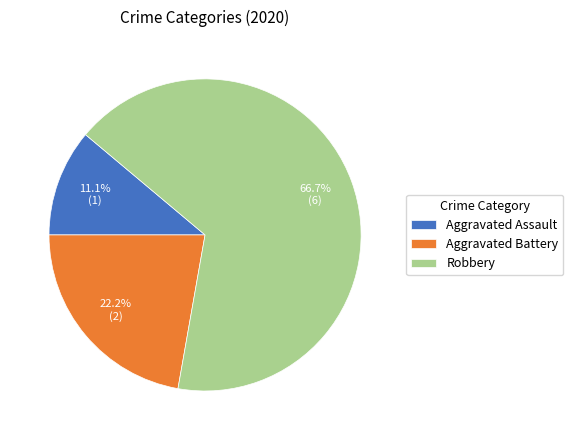

Rank the categories by value from lowest to highest.

Aggravated Assault, Aggravated Battery, Robbery